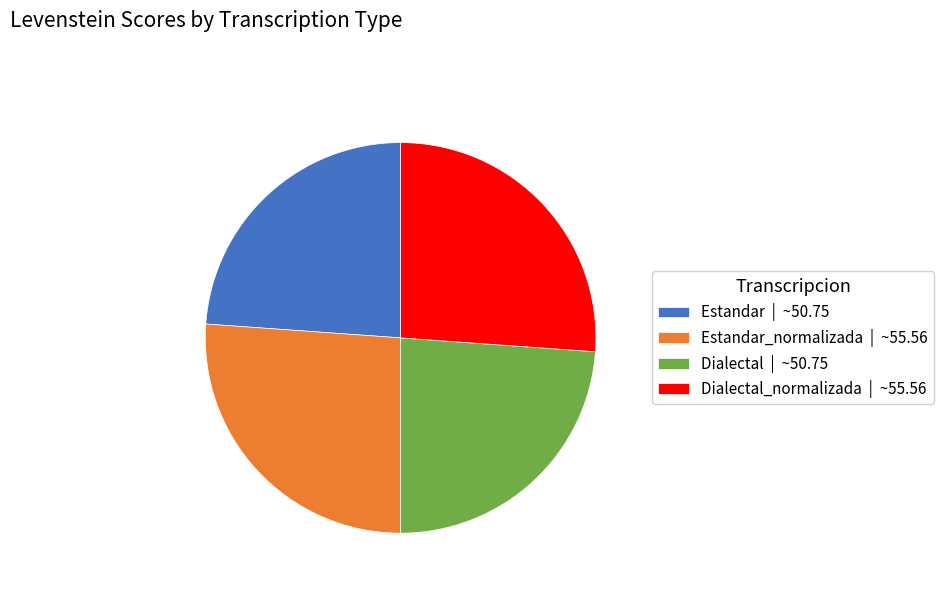

The Dialectal_normalizada | ~55.56 slice represents 26% of the pie. True or false?

True